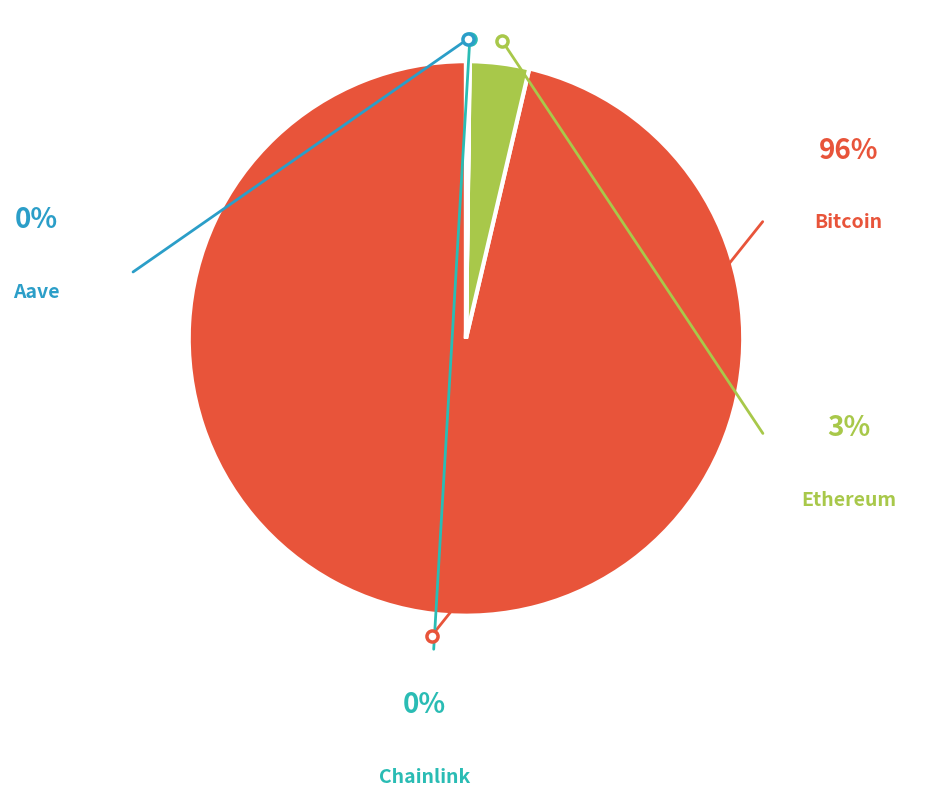

To the nearest percent, what is the difference between the largest and smallest slice percentages?

96%